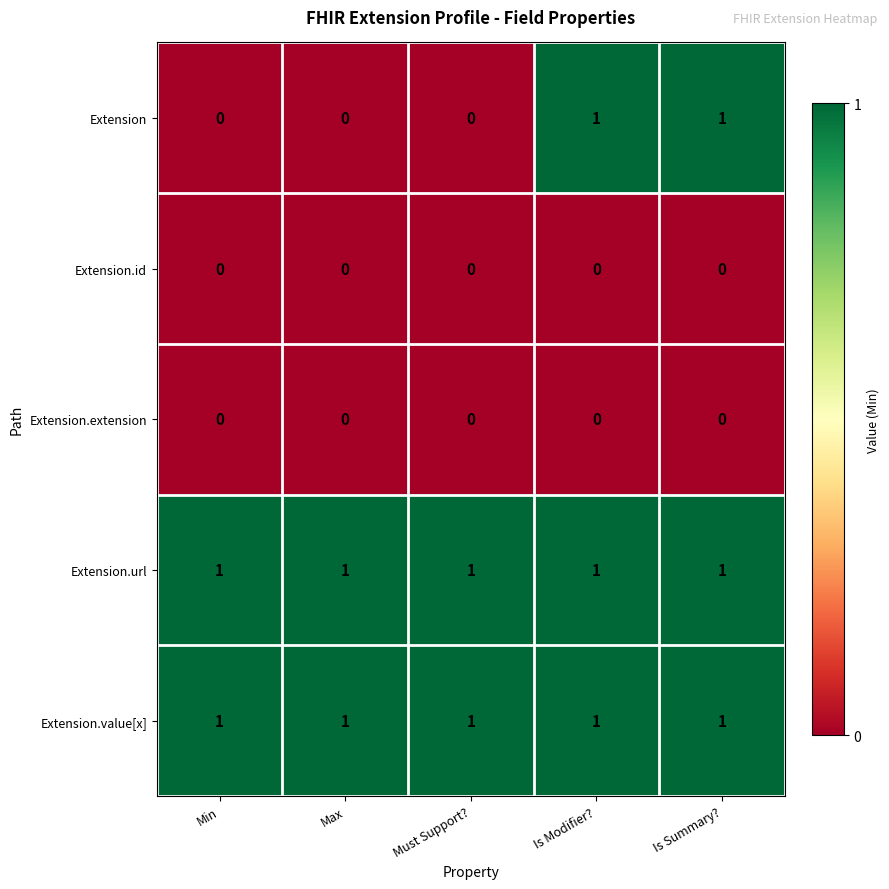

Reading left to right, list all the values displayed in this chart.

Extension: Min=0	Max=0	Must Support?=0	Is Modifier?=1	Is Summary?=1
Extension.id: Min=0	Max=0	Must Support?=0	Is Modifier?=0	Is Summary?=0
Extension.extension: Min=0	Max=0	Must Support?=0	Is Modifier?=0	Is Summary?=0
Extension.url: Min=1	Max=1	Must Support?=1	Is Modifier?=1	Is Summary?=1
Extension.value[x]: Min=1	Max=1	Must Support?=1	Is Modifier?=1	Is Summary?=1